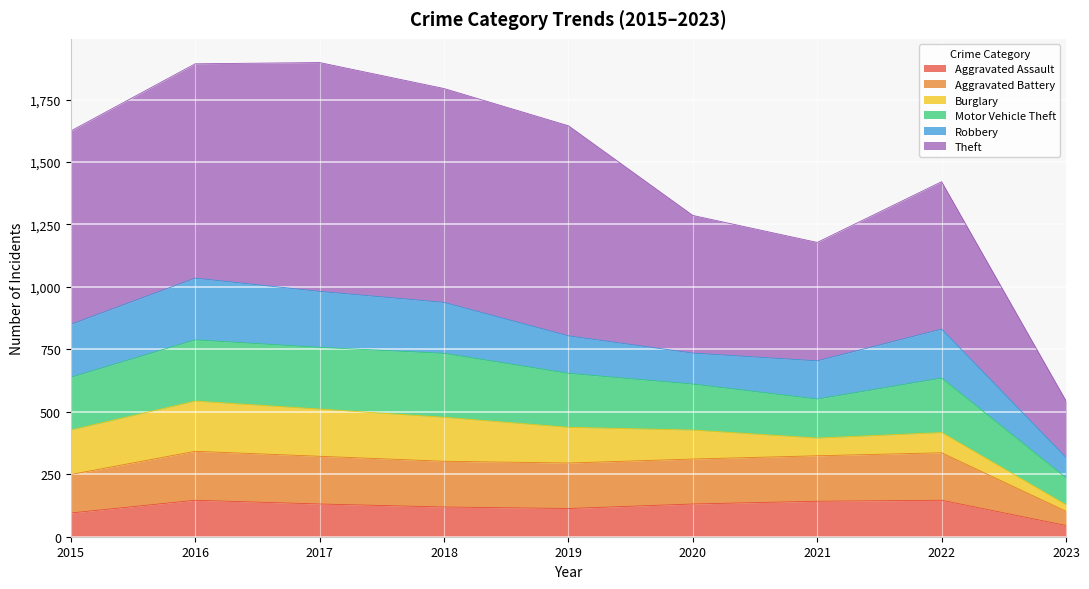

What is the minimum value for Aggravated Assault?

45